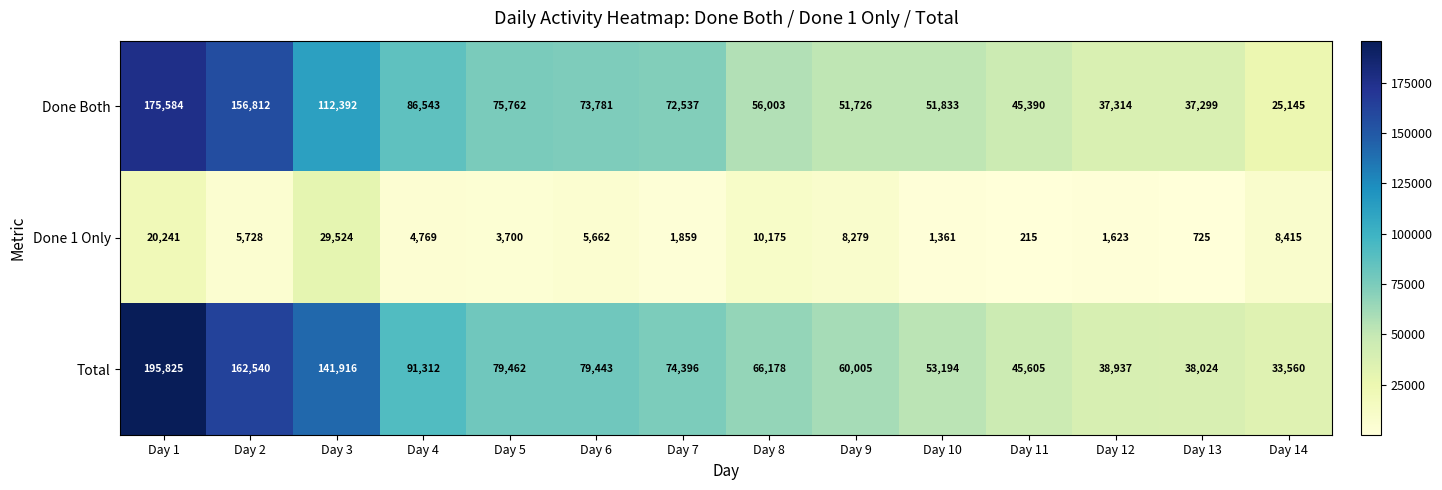

Count the number of categories in the chart.

14